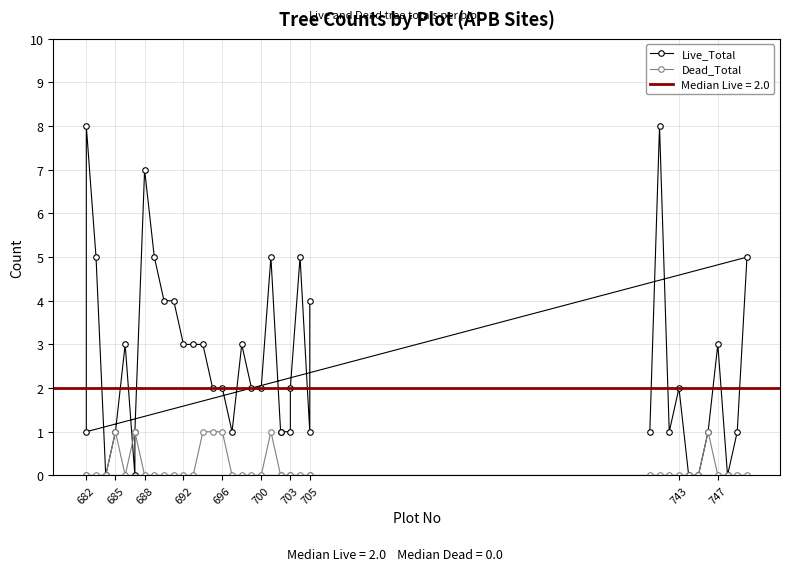

How many lines are shown in the chart?

2